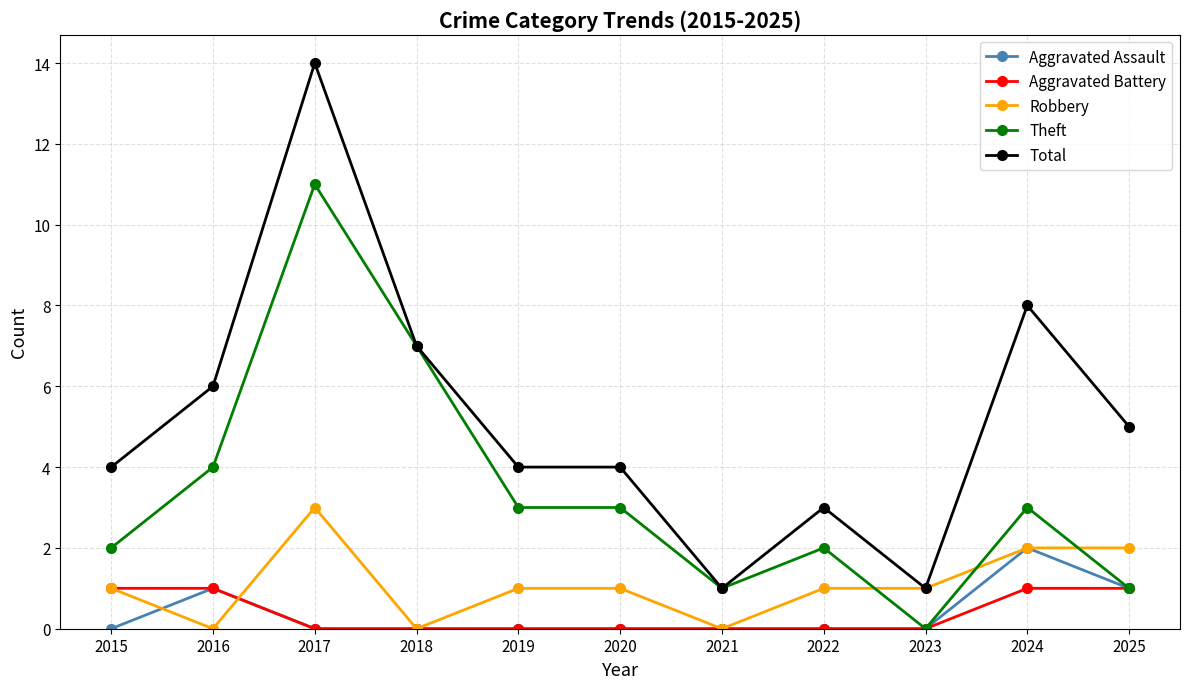

Count the Aggravated Assault values in the range 0 to 1.

10